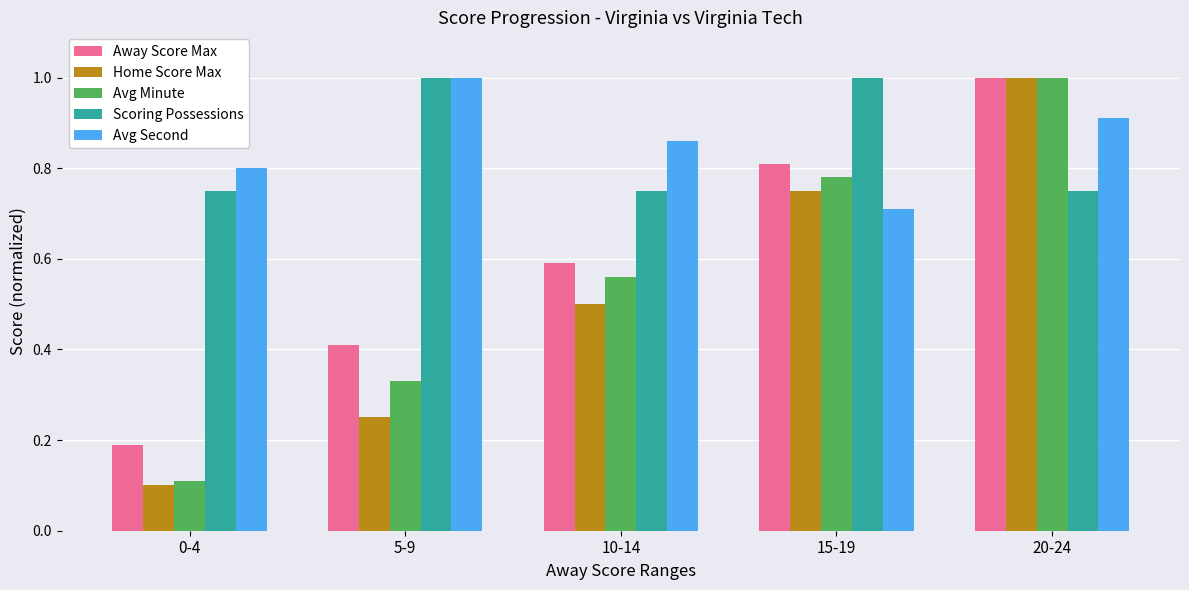

The Avg Second series shows 0.8 at 0-4. True or false?

True